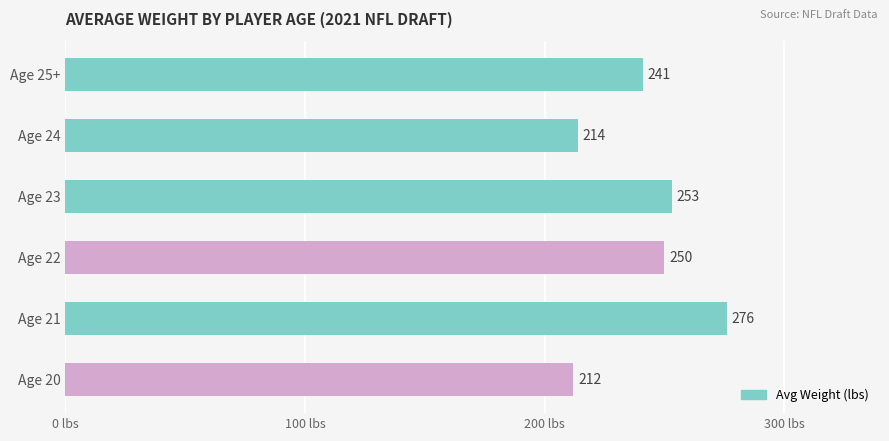

Where is the data nearest to the value 244?

Age 25+